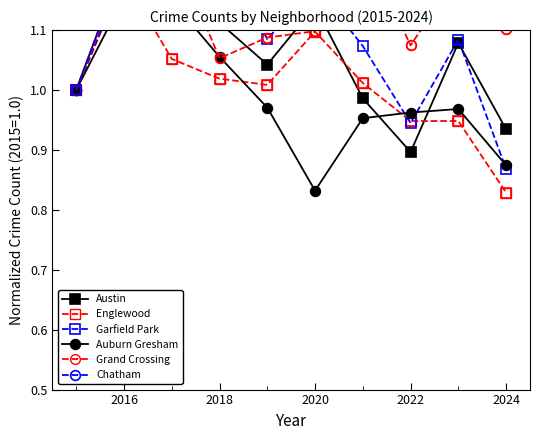

What is the label of the 2nd point from the left?

2016